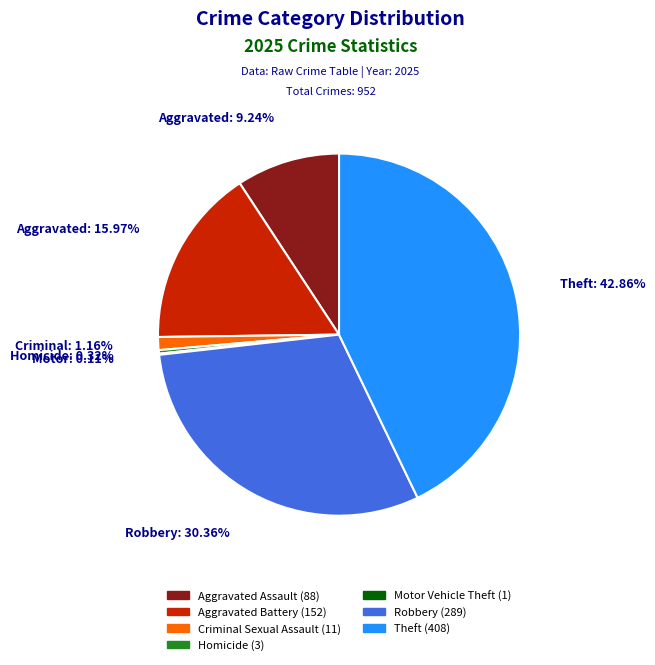

Is there any slice that represents more than half of the pie?

No